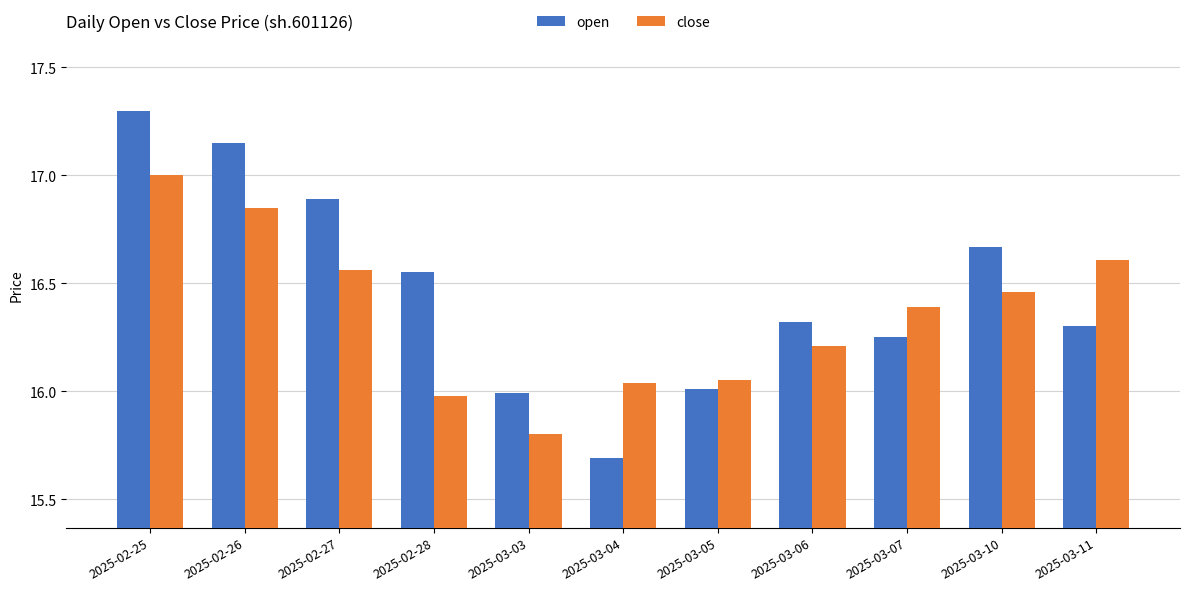

Is the value of open at 2025-03-11 greater than the value of close at 2025-03-11?

No